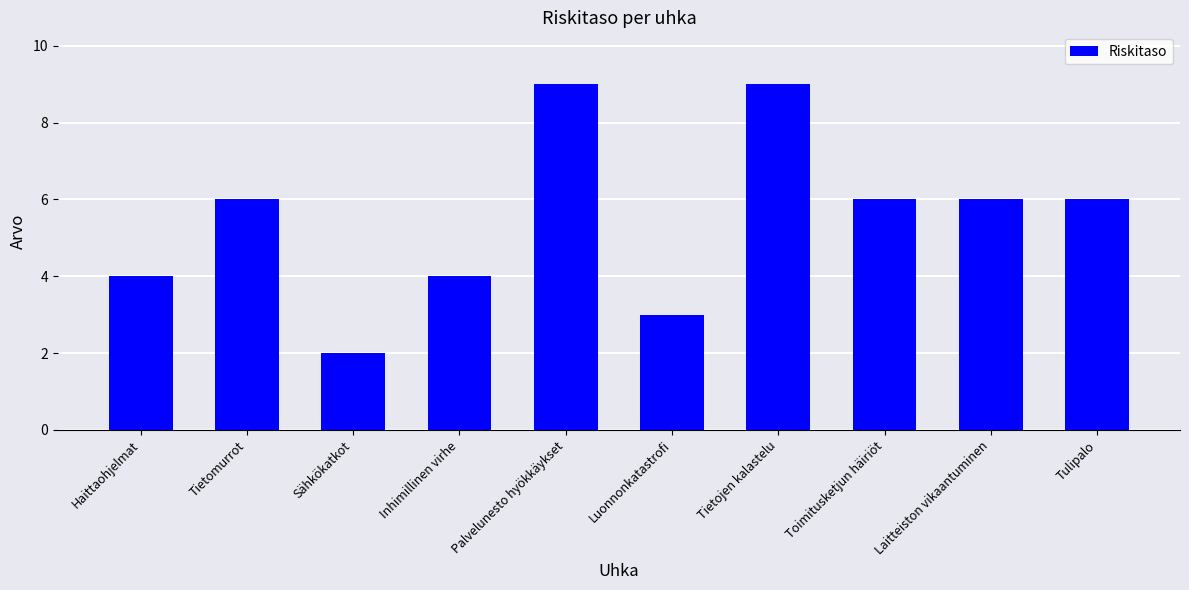

How many distinct data groups are displayed?

1